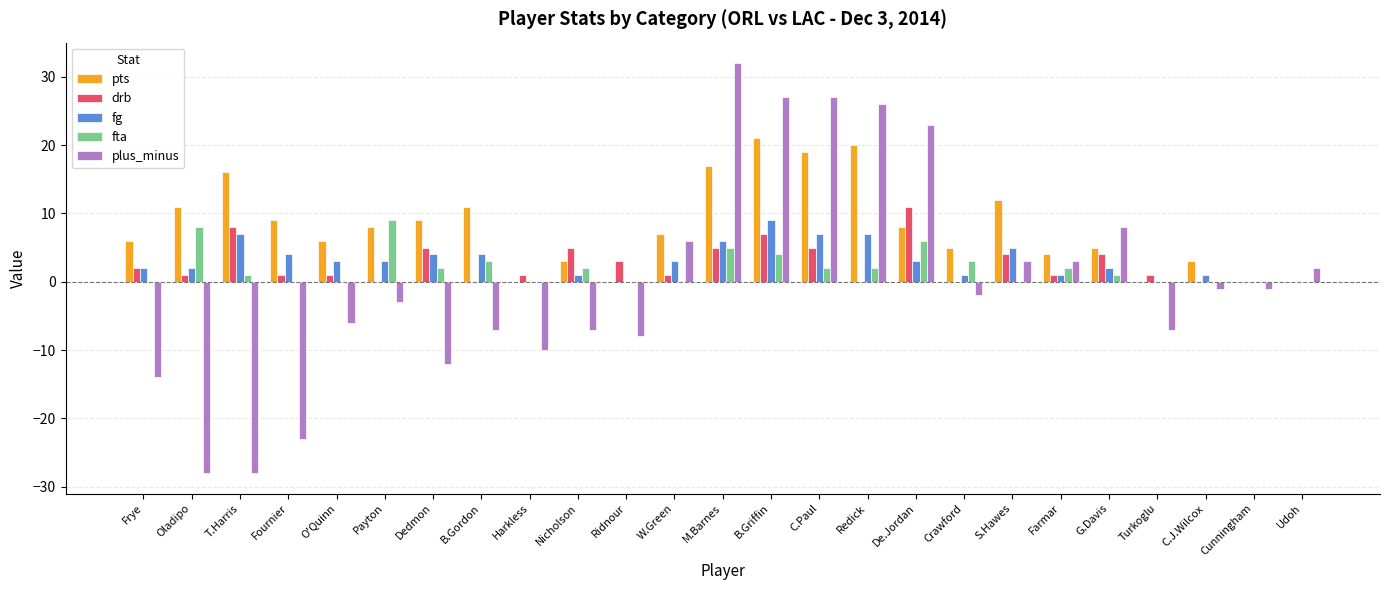

How many distinct data groups are displayed?

5